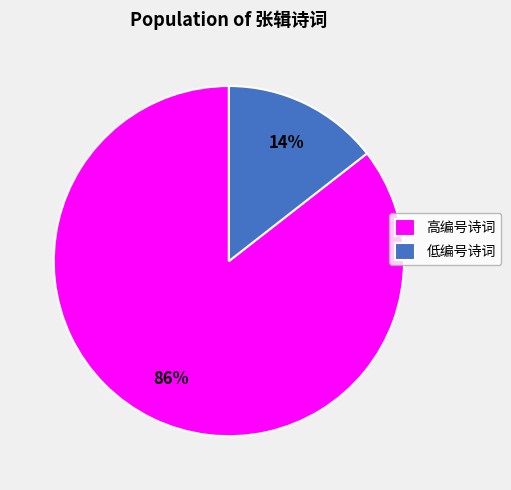

Between 高编号诗词 and 低编号诗词, which is larger?

高编号诗词